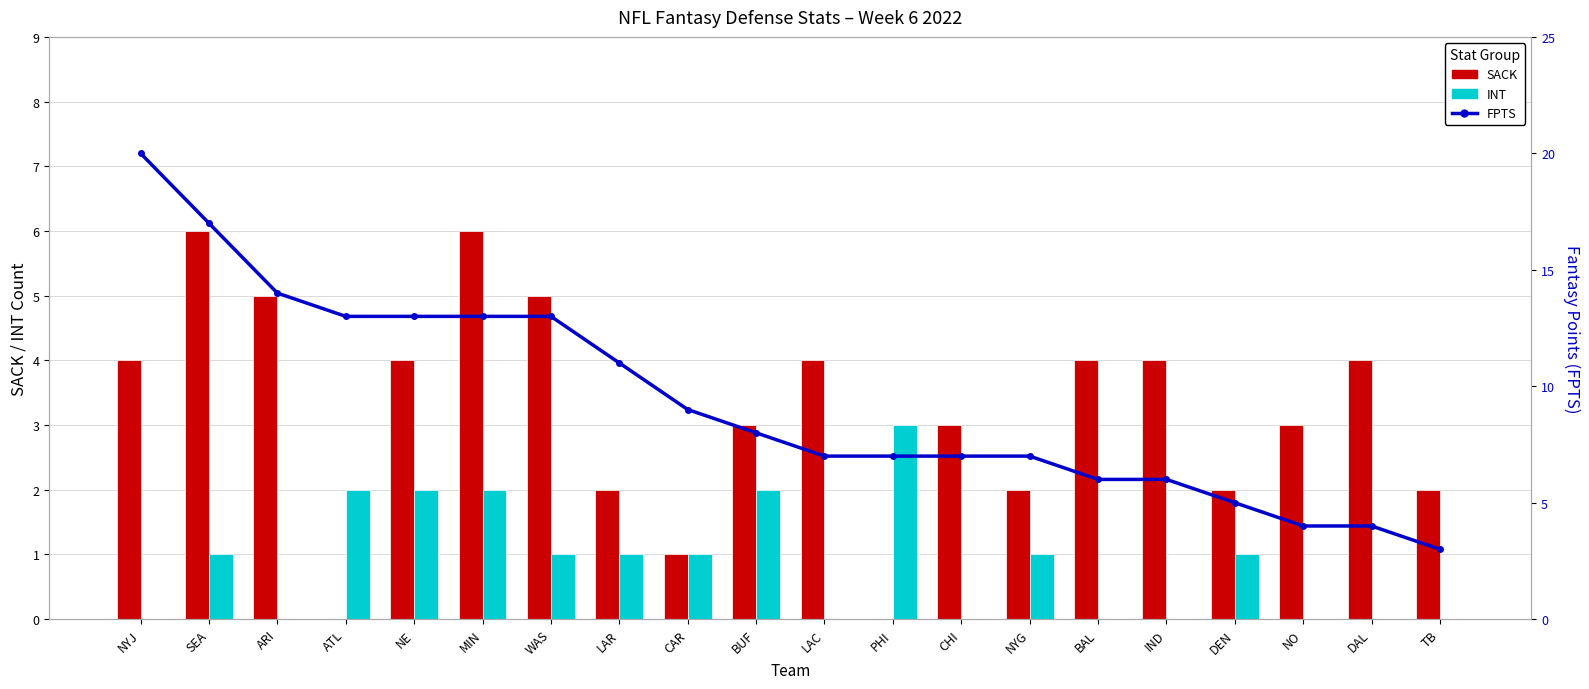

Rank the categories by SACK value from lowest to highest.

ATL, PHI, CAR, LAR, NYG, DEN, TB, BUF, CHI, NO, NYJ, NE, LAC, BAL, IND, DAL, ARI, WAS, SEA, MIN